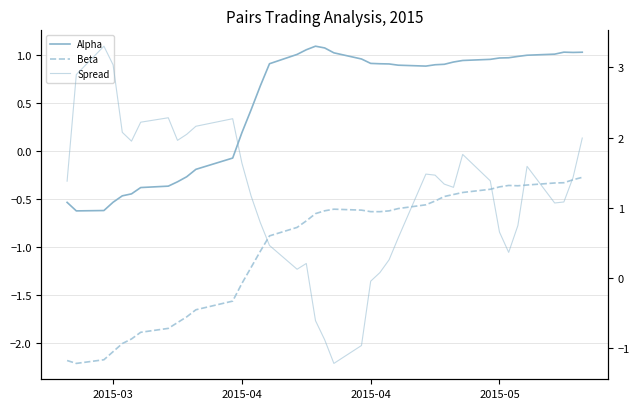

How many positive values does the Alpha series have?

28